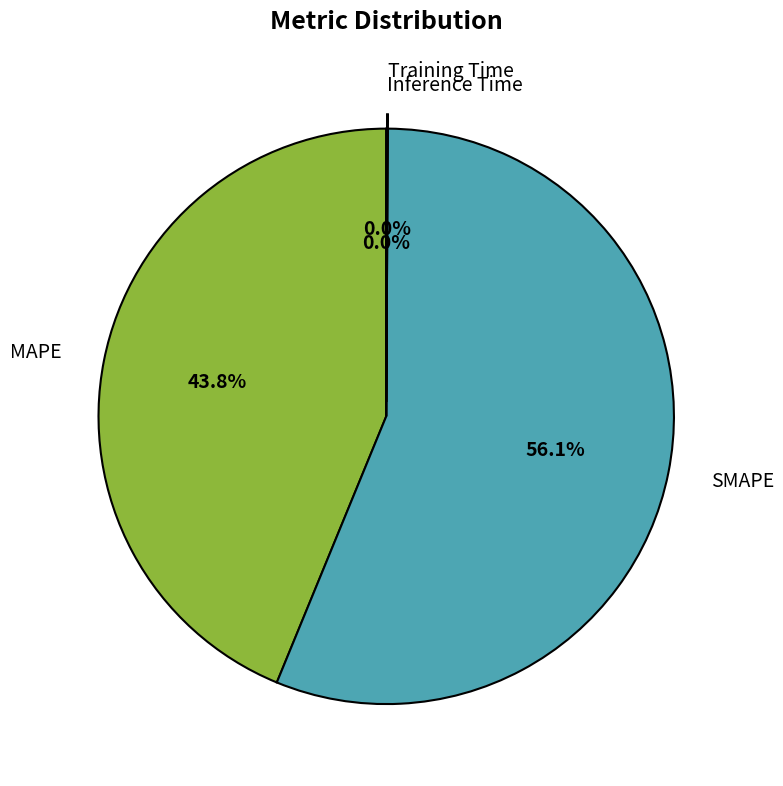

To the nearest percent, what is the difference between the largest and smallest slice percentages?

56%